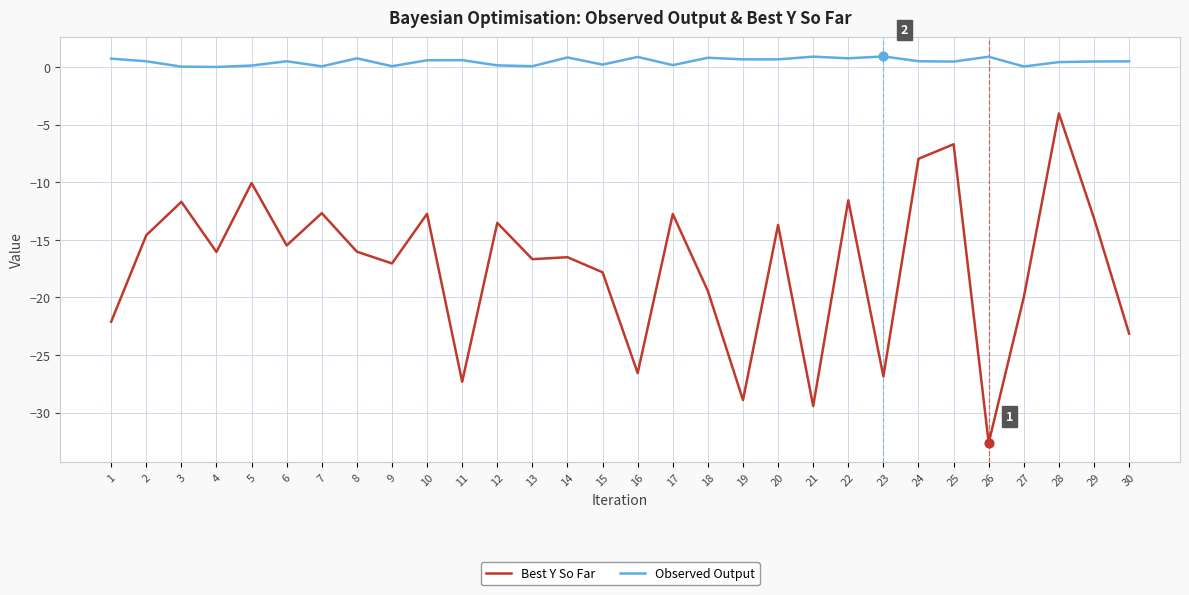

What is the total value across all series at 25?

-6.2